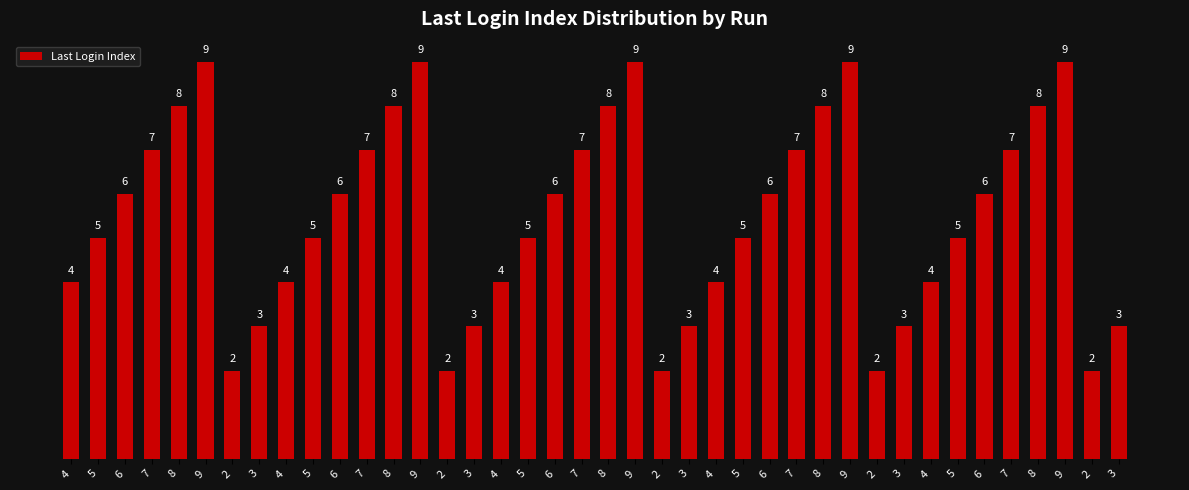

How many categories are shown in the chart?

40